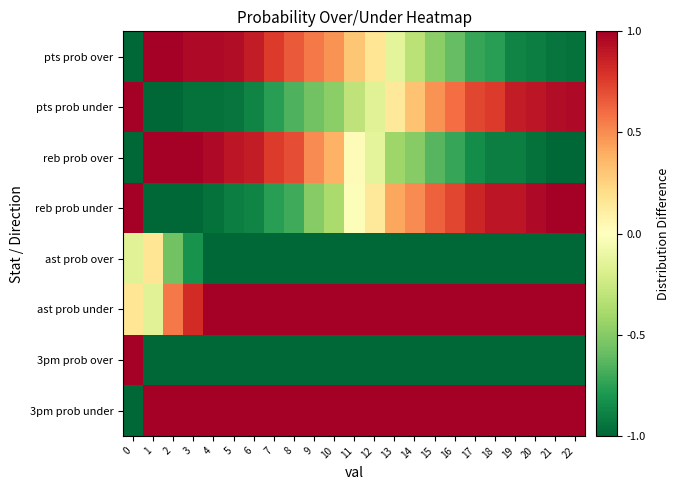

Reading right to left, what are all the values shown in this chart?

pts prob over: 22=-1.0	21=-0.9	20=-0.9	19=-0.9	18=-0.8	17=-0.7	16=-0.6	15=-0.5	14=-0.3	13=-0.1	12=0.2	11=0.3	10=0.5	9=0.6	8=0.7	7=0.8	6=0.9	5=0.9	4=1.0	3=1.0	2=1.0	1=1.0	0=-1.0
pts prob under: 22=1.0	21=0.9	20=0.9	19=0.9	18=0.8	17=0.7	16=0.6	15=0.5	14=0.3	13=0.1	12=-0.2	11=-0.3	10=-0.5	9=-0.6	8=-0.7	7=-0.8	6=-0.9	5=-0.9	4=-1.0	3=-1.0	2=-1.0	1=-1.0	0=1.0
reb prob over: 22=-1.0	21=-1.0	20=-1.0	19=-0.9	18=-0.9	17=-0.8	16=-0.7	15=-0.6	14=-0.5	13=-0.4	12=-0.1	11=0.0	10=0.4	9=0.5	8=0.7	7=0.8	6=0.9	5=0.9	4=1.0	3=1.0	2=1.0	1=1.0	0=-1.0
reb prob under: 22=1.0	21=1.0	20=1.0	19=0.9	18=0.9	17=0.8	16=0.7	15=0.6	14=0.5	13=0.4	12=0.1	11=-0.0	10=-0.4	9=-0.5	8=-0.7	7=-0.8	6=-0.9	5=-0.9	4=-1.0	3=-1.0	2=-1.0	1=-1.0	0=1.0
ast prob over: 22=-1.0	21=-1.0	20=-1.0	19=-1.0	18=-1.0	17=-1.0	16=-1.0	15=-1.0	14=-1.0	13=-1.0	12=-1.0	11=-1.0	10=-1.0	9=-1.0	8=-1.0	7=-1.0	6=-1.0	5=-1.0	4=-1.0	3=-0.8	2=-0.6	1=0.2	0=-0.2
ast prob under: 22=1.0	21=1.0	20=1.0	19=1.0	18=1.0	17=1.0	16=1.0	15=1.0	14=1.0	13=1.0	12=1.0	11=1.0	10=1.0	9=1.0	8=1.0	7=1.0	6=1.0	5=1.0	4=1.0	3=0.8	2=0.6	1=-0.2	0=0.2
3pm prob over: 22=-1.0	21=-1.0	20=-1.0	19=-1.0	18=-1.0	17=-1.0	16=-1.0	15=-1.0	14=-1.0	13=-1.0	12=-1.0	11=-1.0	10=-1.0	9=-1.0	8=-1.0	7=-1.0	6=-1.0	5=-1.0	4=-1.0	3=-1.0	2=-1.0	1=-1.0	0=1.0
3pm prob under: 22=1.0	21=1.0	20=1.0	19=1.0	18=1.0	17=1.0	16=1.0	15=1.0	14=1.0	13=1.0	12=1.0	11=1.0	10=1.0	9=1.0	8=1.0	7=1.0	6=1.0	5=1.0	4=1.0	3=1.0	2=1.0	1=1.0	0=-1.0